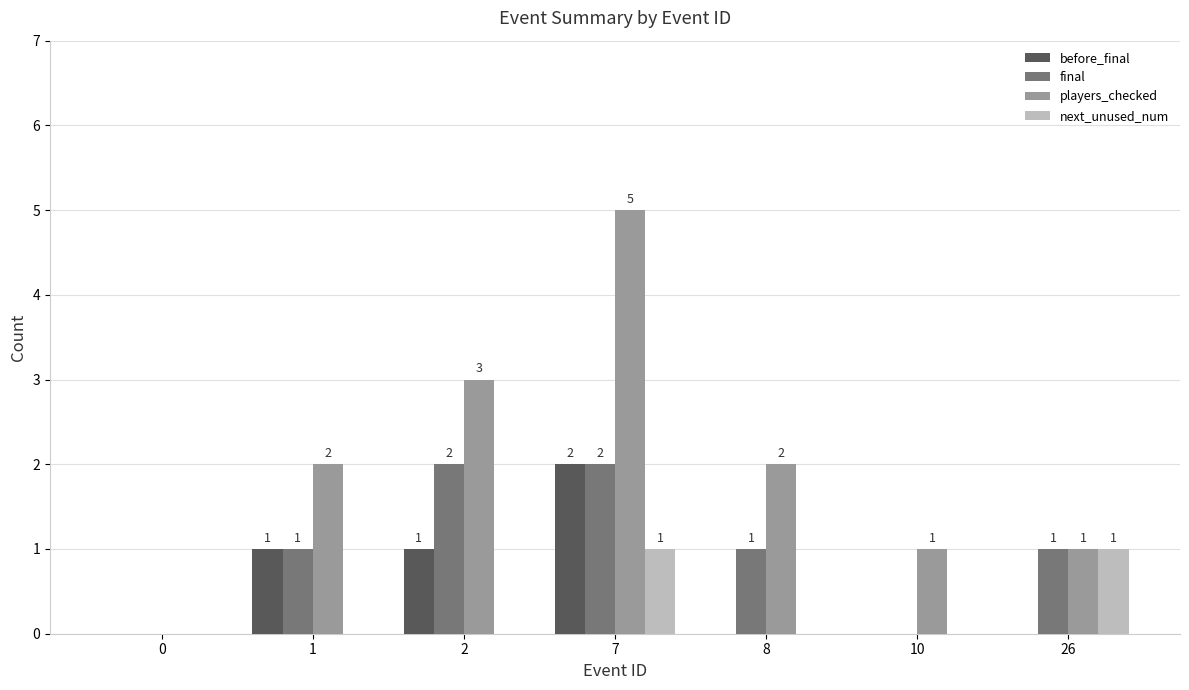

At which category is the sum across all series the highest?

7